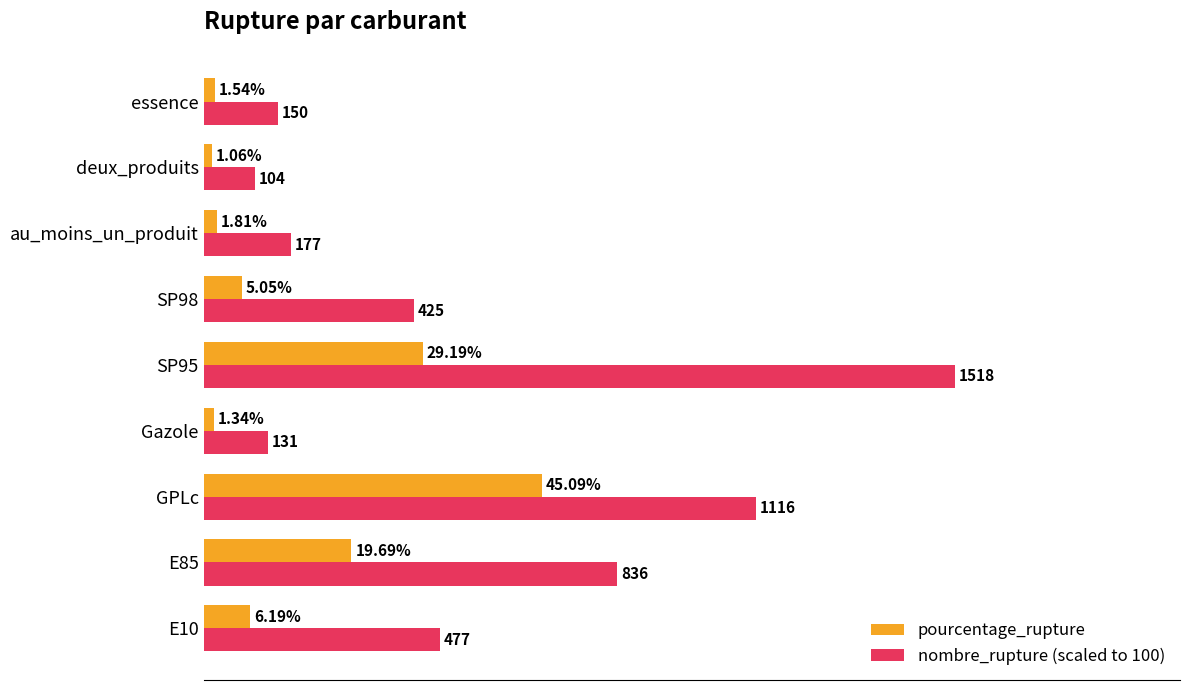

Which series has the largest range (max minus min)?

nombre_rupture (scaled to 100)